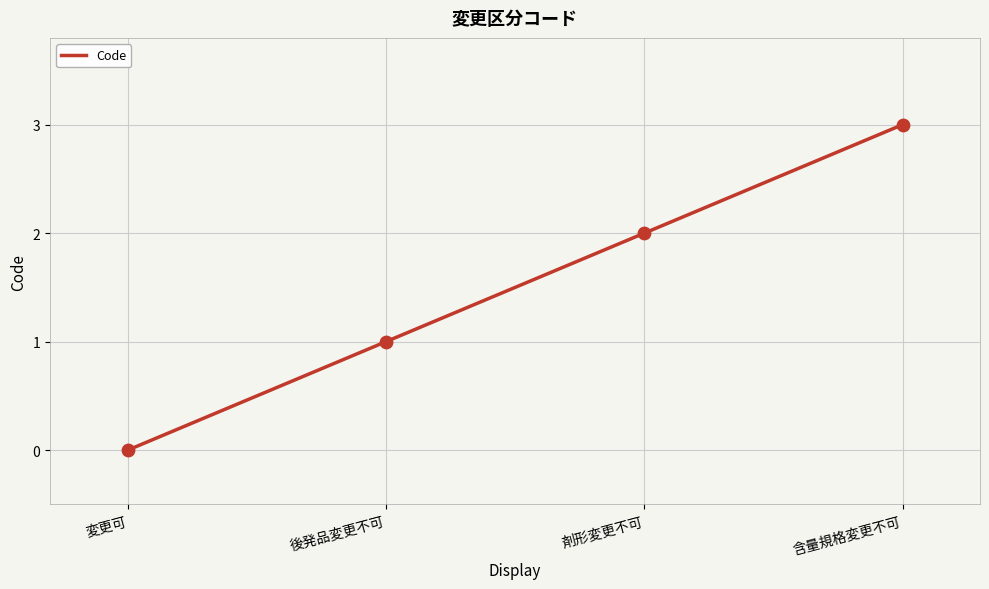

Between 剤形変更不可 and 後発品変更不可, which is larger?

剤形変更不可